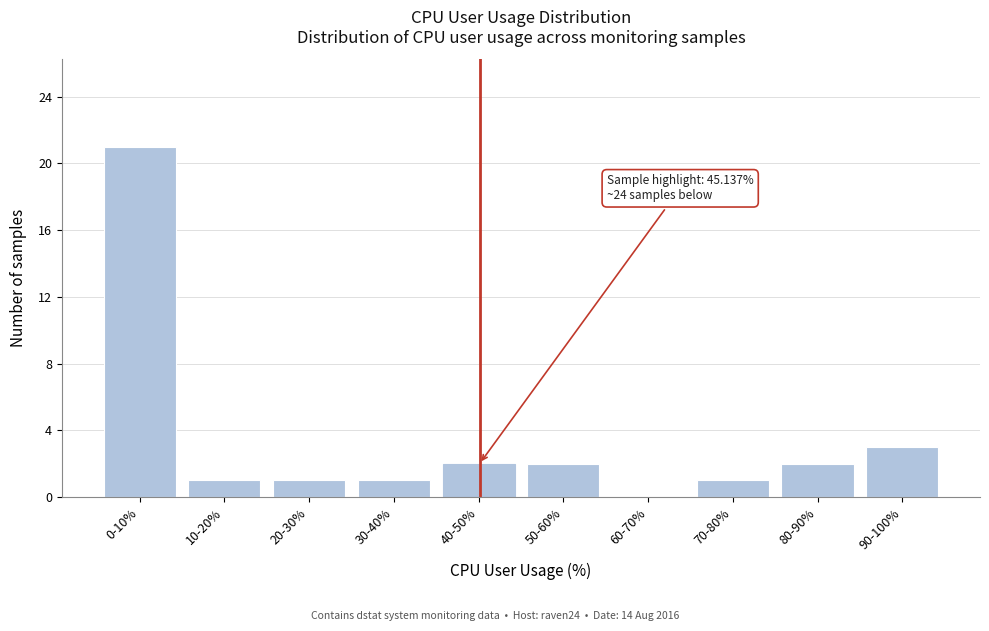

Reading left to right, list all the values displayed in this chart.

0-10%=21	10-20%=1	20-30%=1	30-40%=1	40-50%=2	50-60%=2	60-70%=0	70-80%=1	80-90%=2	90-100%=3